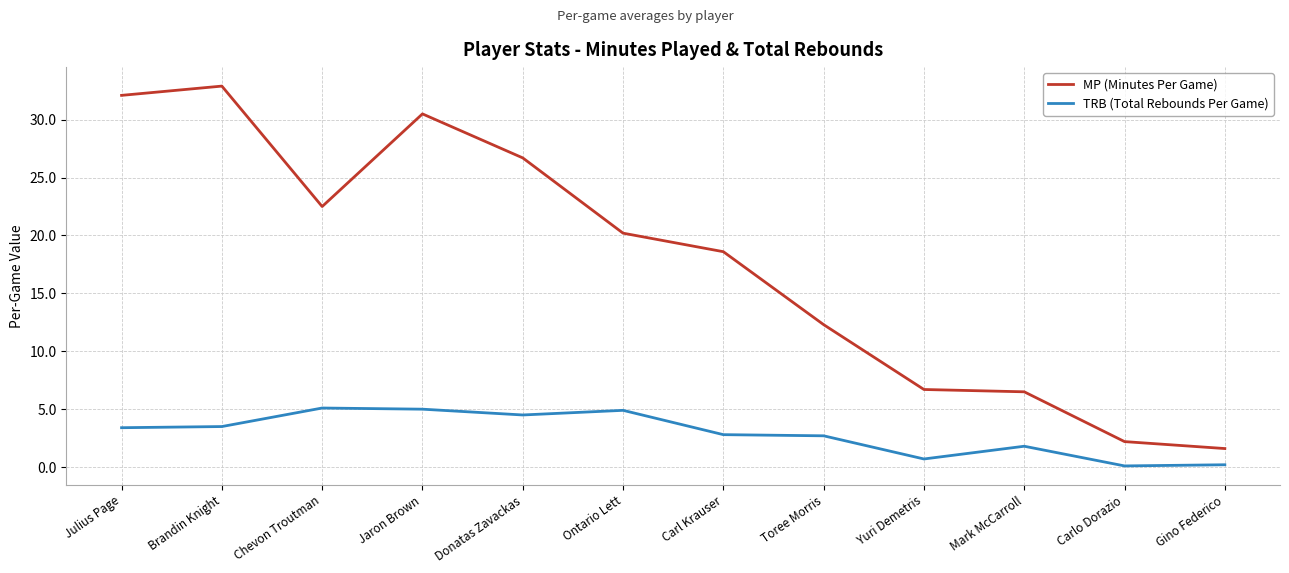

How many values in the MP (Minutes Per Game) series are below 20?

6